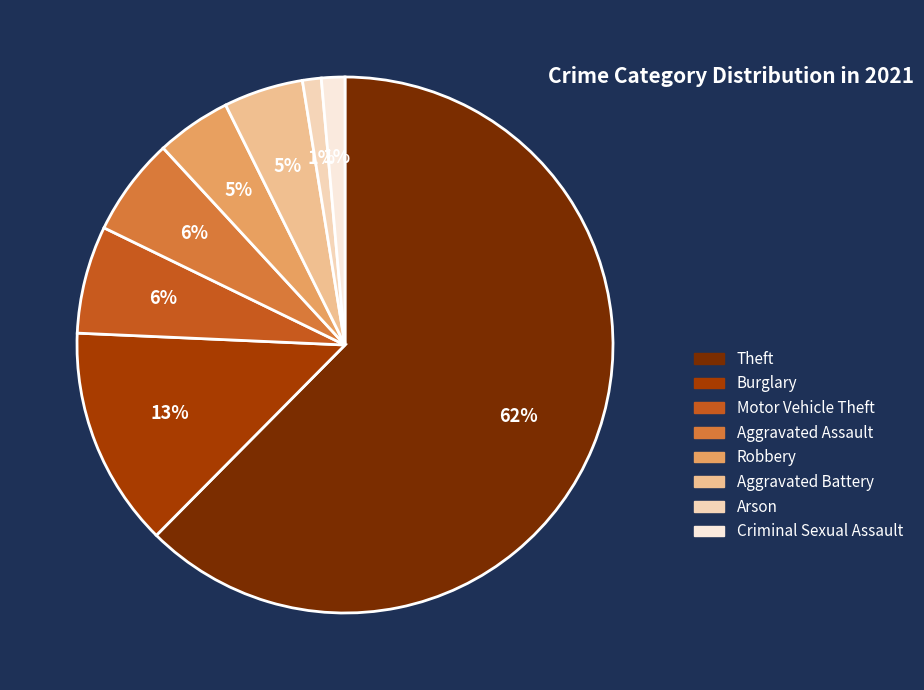

Is it true that Aggravated Battery is 5% of the pie?

True